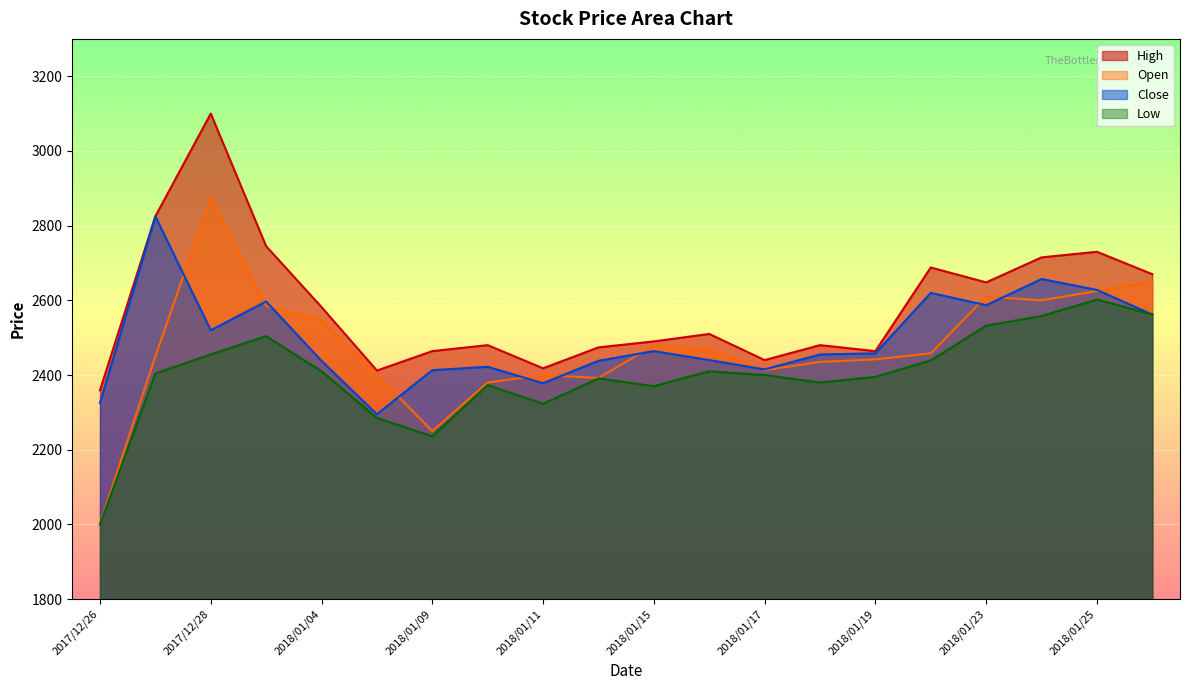

True or false: Low has more than 1 points higher than both neighbors.

True